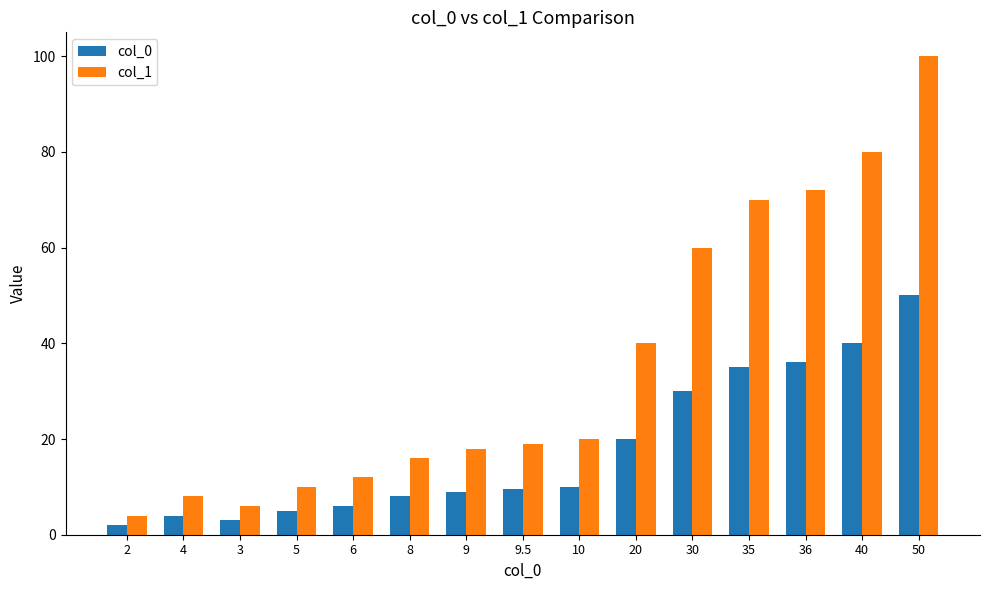

Which series has the largest total across all categories?

col_1